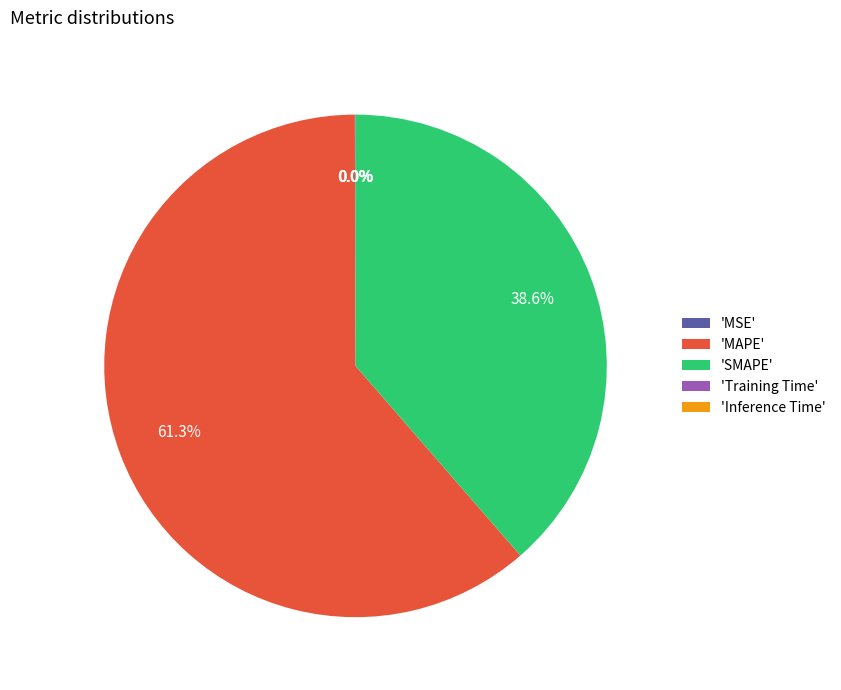

Which slice is the largest?

'MAPE'